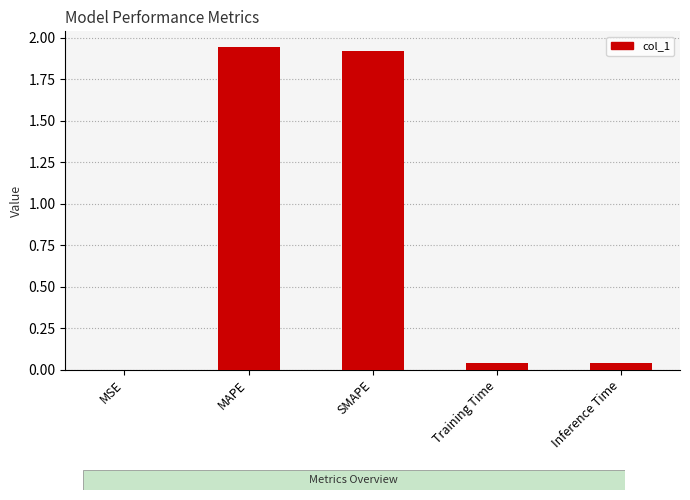

Is it true that the value at Training Time is 0.0?

True